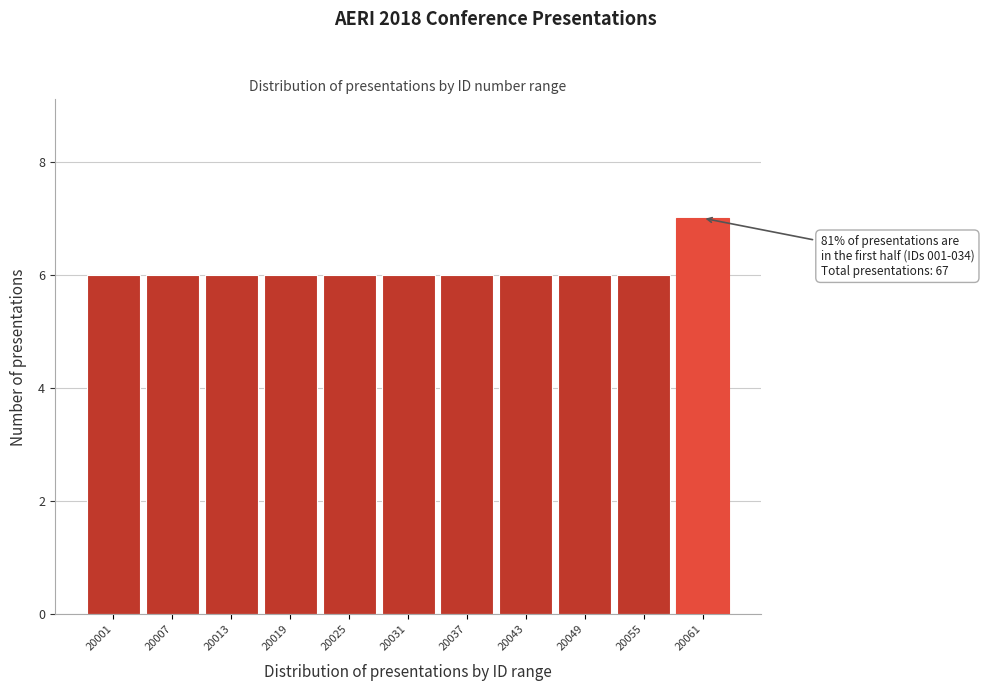

Reading left to right, what are all the values shown in this chart?

20001=6	20007=6	20013=6	20019=6	20025=6	20031=6	20037=6	20043=6	20049=6	20055=6	20061=7